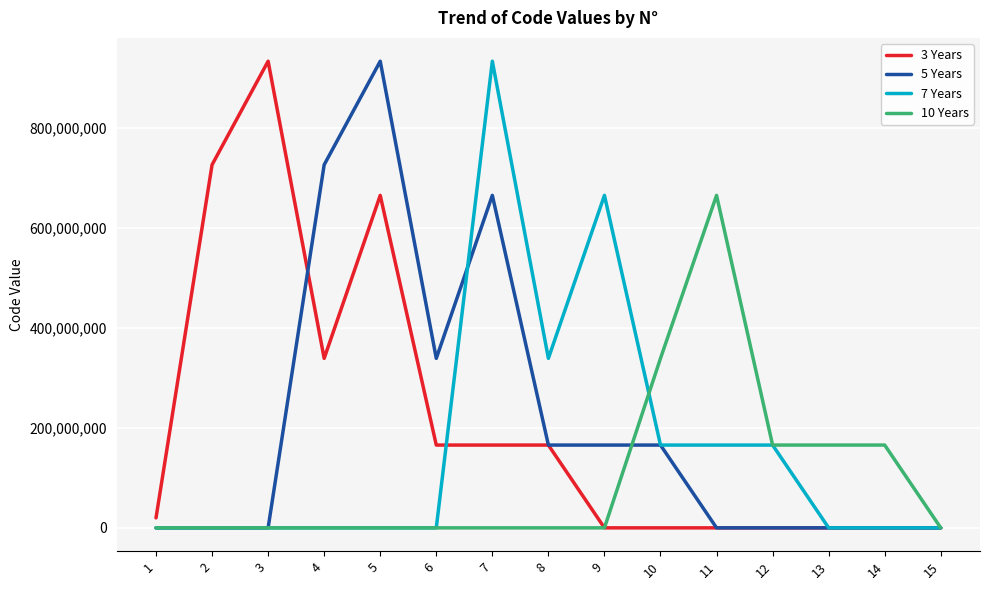

What is the maximum value shown in the chart?

933295672